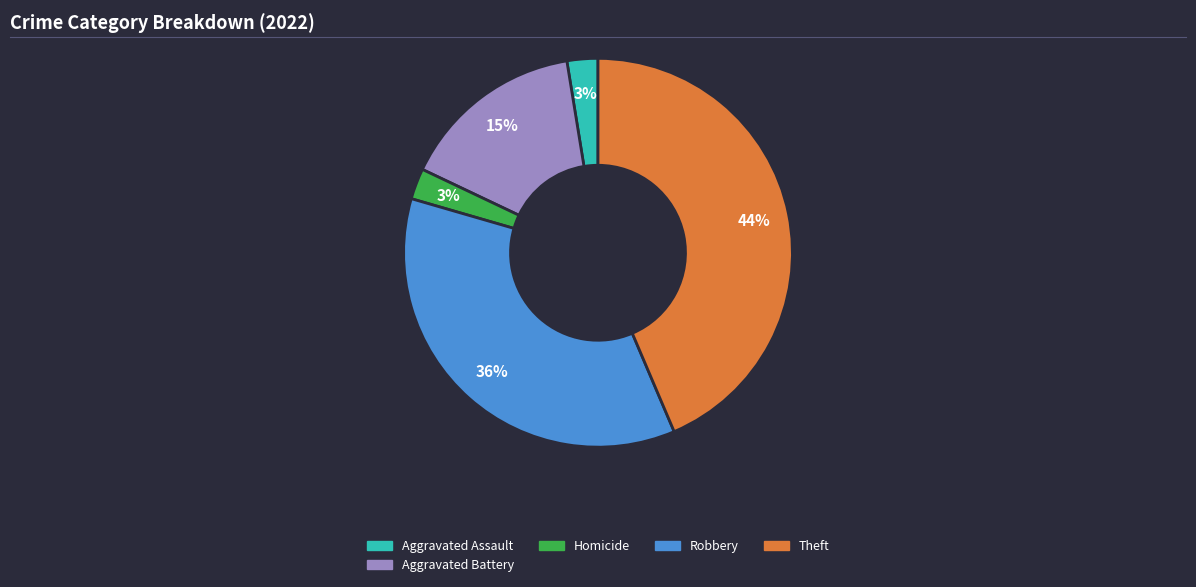

What is the ratio of the value at Aggravated Assault to the value at Homicide?

1.0